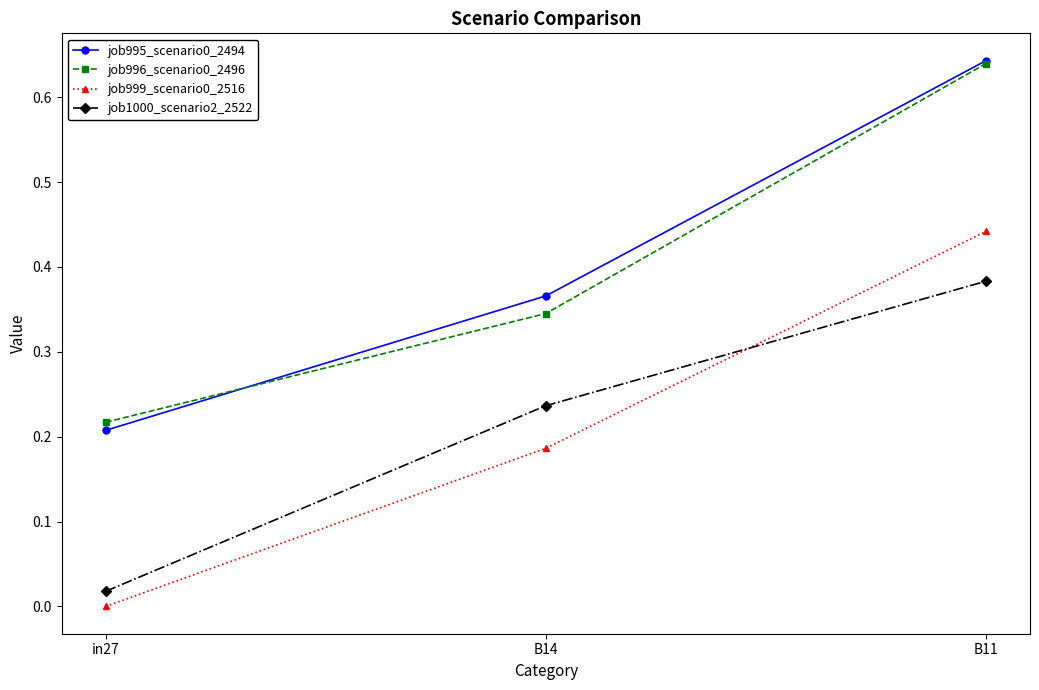

What is the total value across all series at B11?

2.1